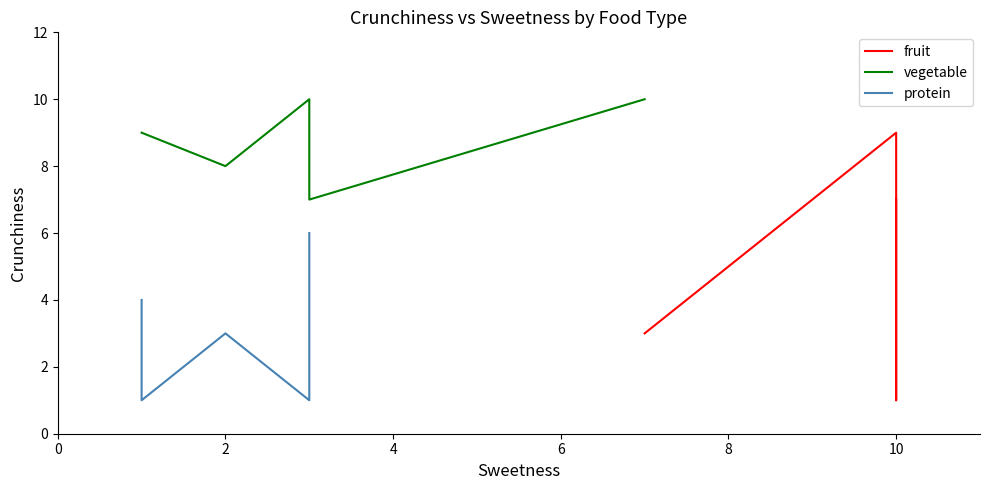

How many lines are shown in the chart?

3